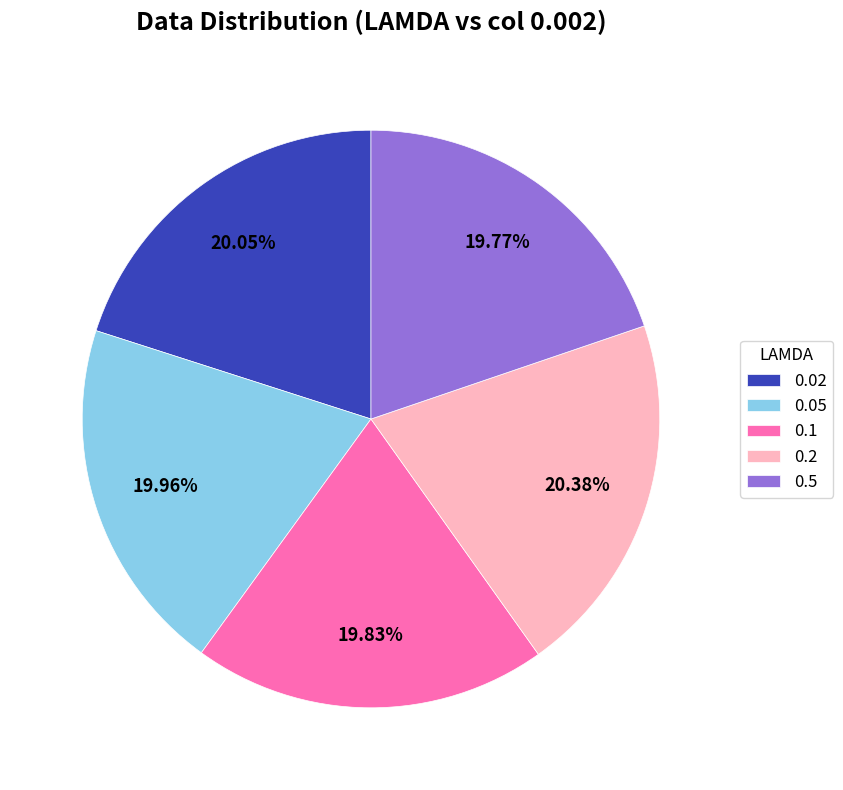

What percentage is the 0.02 slice, to the nearest percent?

20%